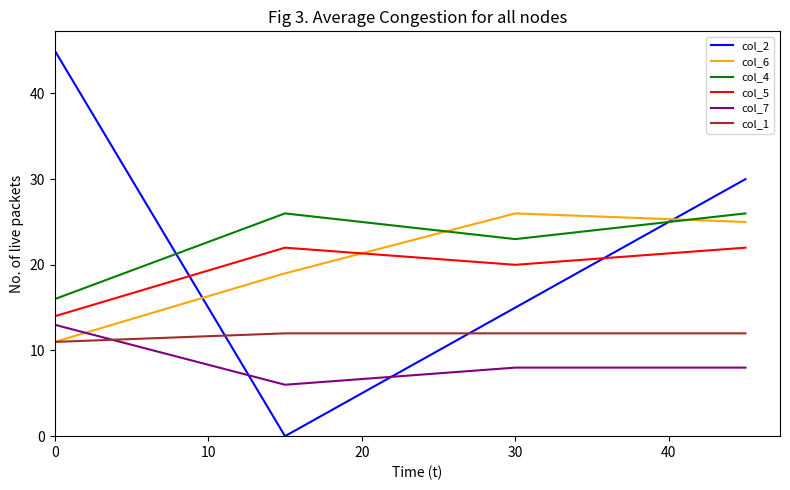

What is the highest value of the col_7 series?

13